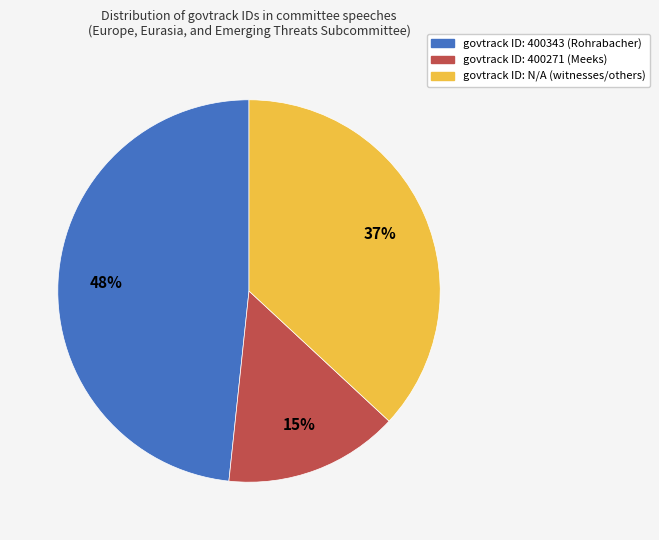

To the nearest percent, what is the average slice percentage?

33%